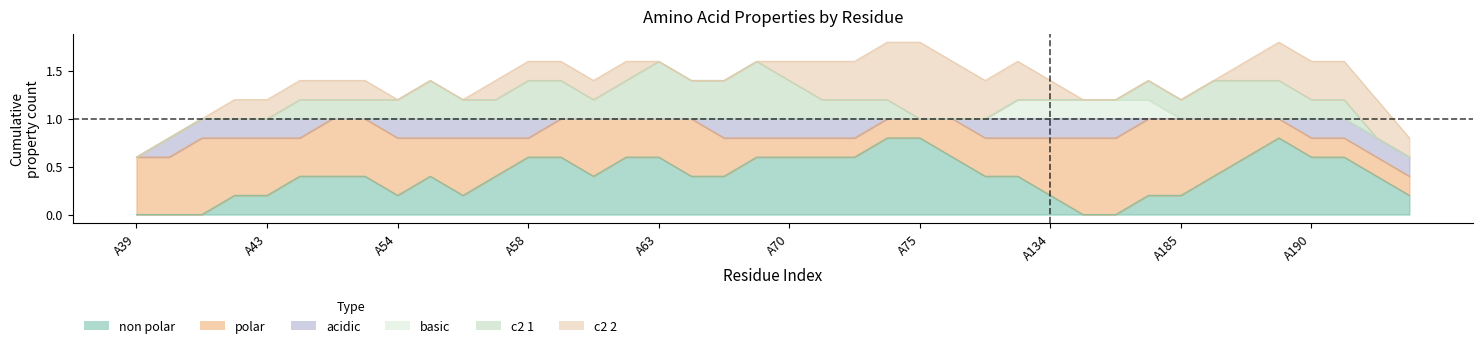

Which series ends up on top after the final intersection of polar and non_polar?

non_polar